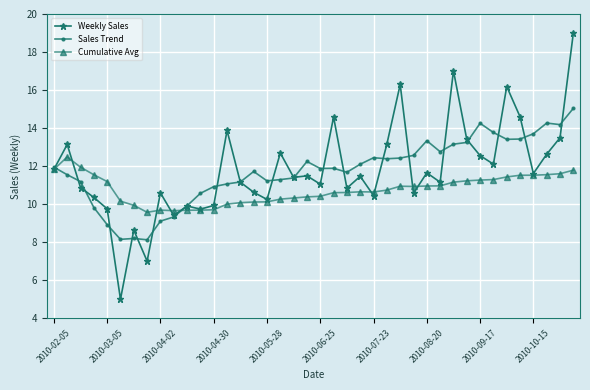

What are all the series names shown in the legend?

Weekly Sales, Sales Trend, Cumulative Avg